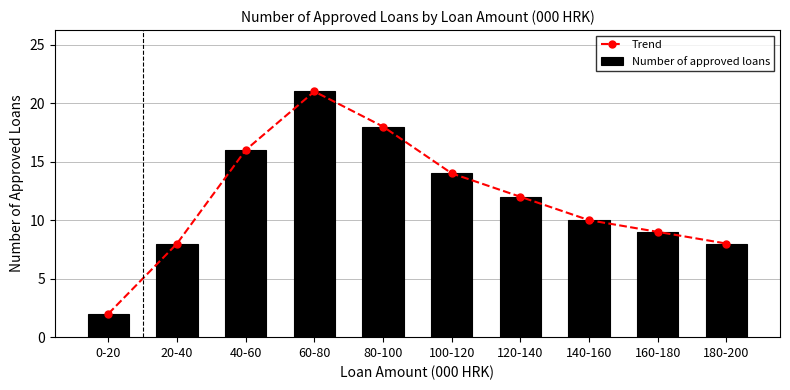

What is the value of the Trend point at the 4th from the left?

21